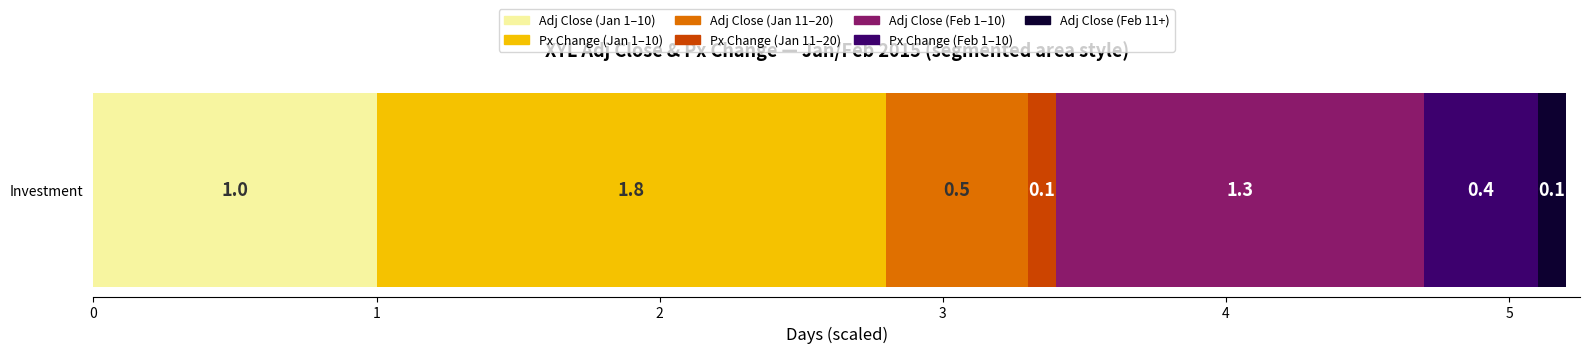

What are all the series names shown in the legend?

Adj Close (Jan 1–10), Px Change (Jan 1–10), Adj Close (Jan 11–20), Px Change (Jan 11–20), Adj Close (Feb 1–10), Px Change (Feb 1–10), Adj Close (Feb 11+)